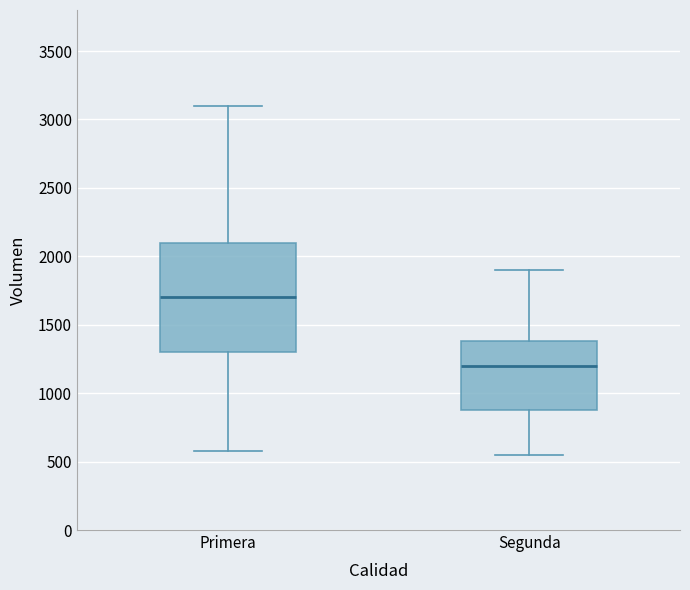

Reading left to right, read every box against the y-axis: the position of its median line, the range the box covers, and the ends of its whiskers. The values are not printed on the chart, so give them approximately, as read against the axis.

Primera: median 1700, box 1300 to 2100, whiskers 600 to 3100
Segunda: median 1200, box 900 to 1400, whiskers 550 to 1900